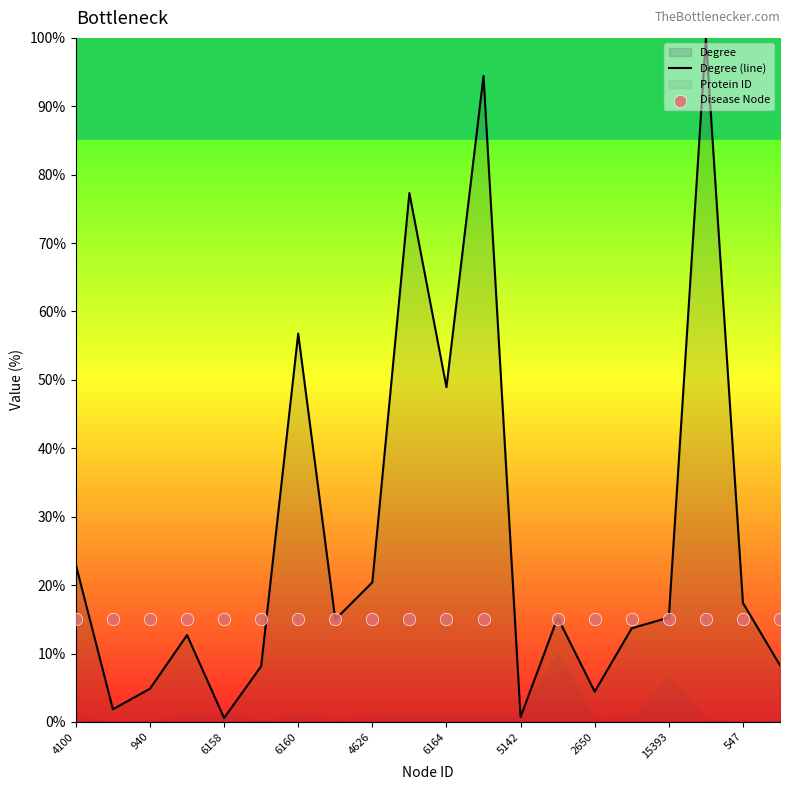

The Degree (line) series shows 17.4 at 547. True or false?

True